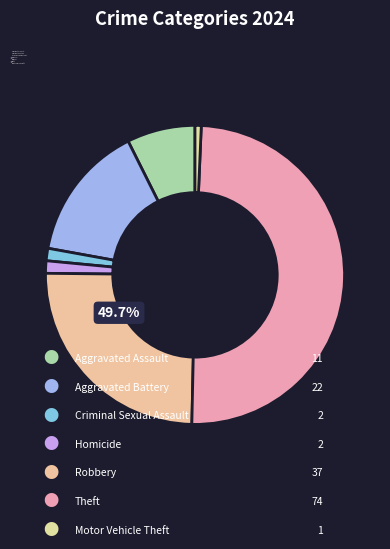

To the nearest percent, what percentage of the pie is Theft?

50%